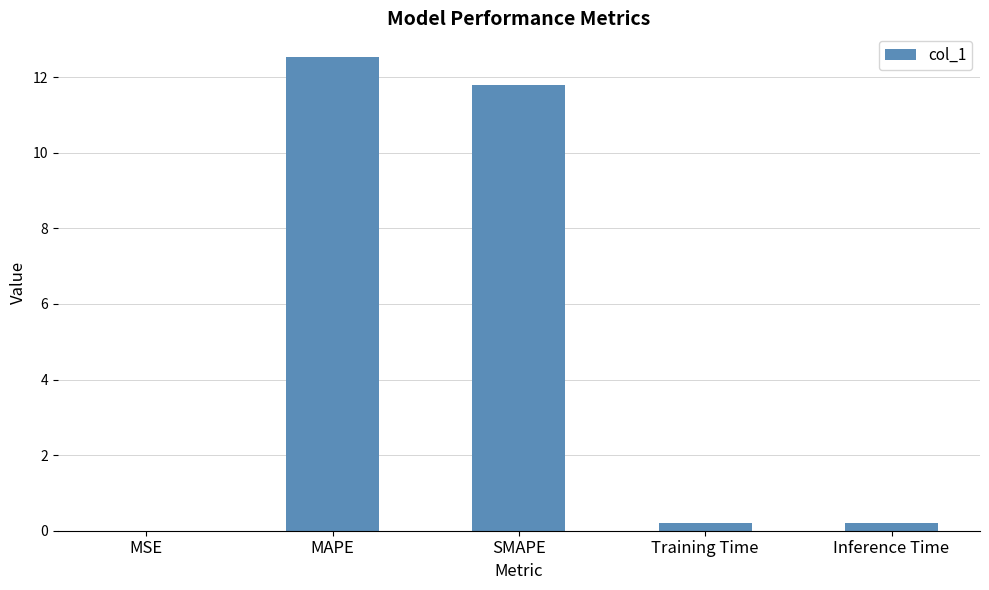

How many distinct data groups are displayed?

1